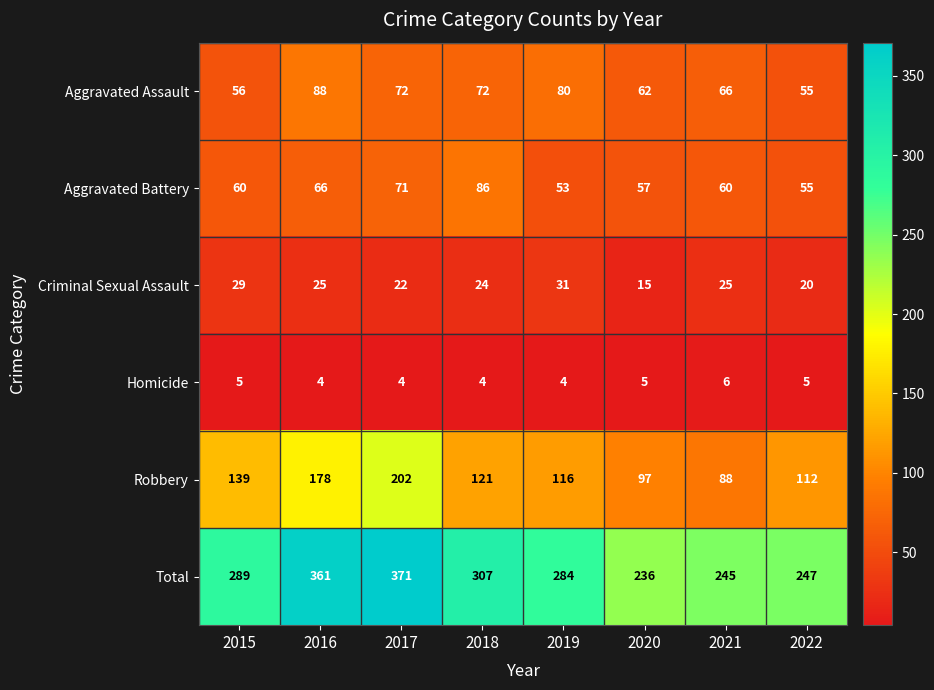

How many data points does each series have?

8